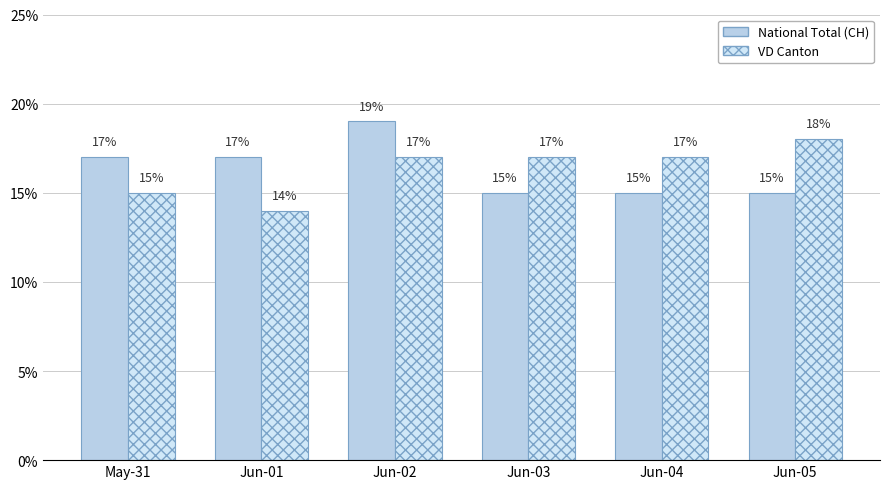

What position from the right is May-31?

6